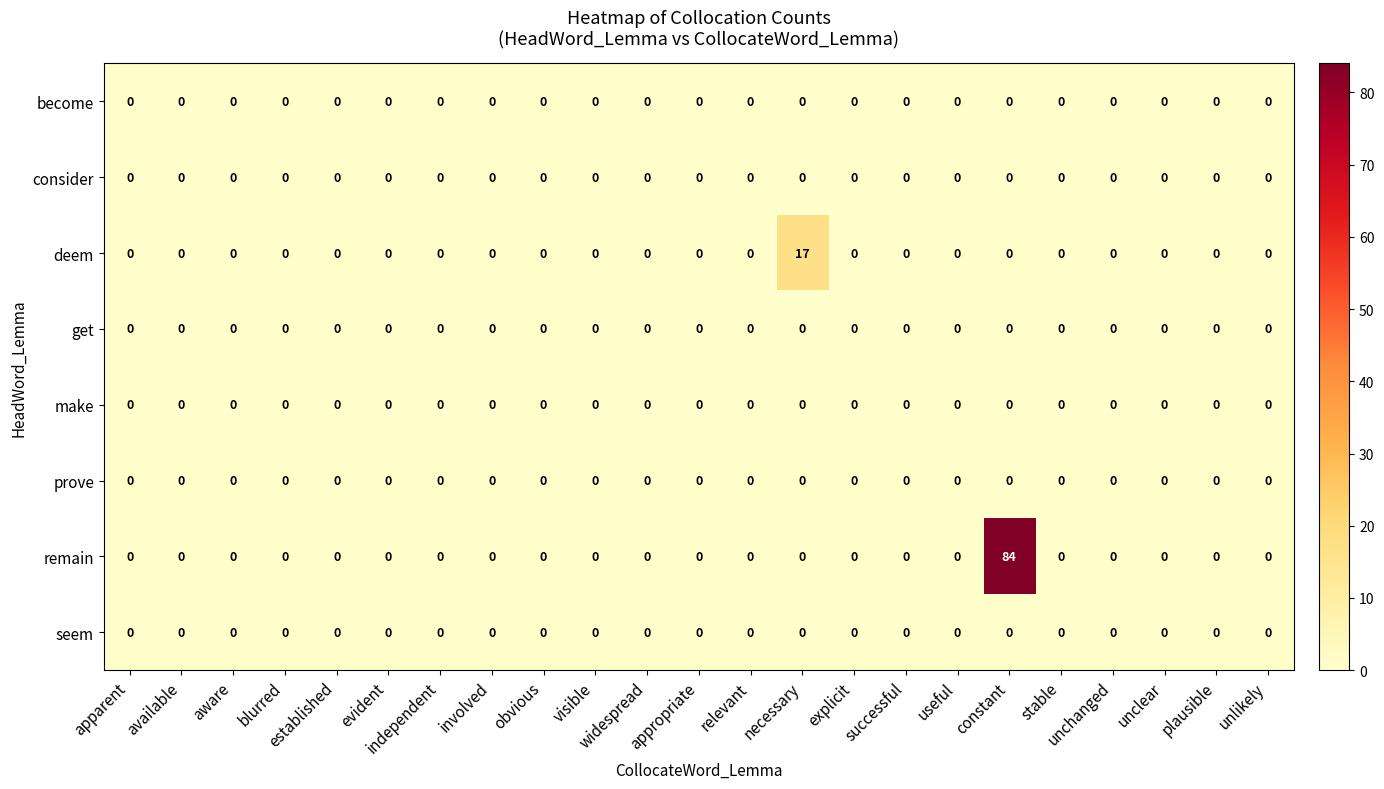

Count the number of data series in this chart.

8